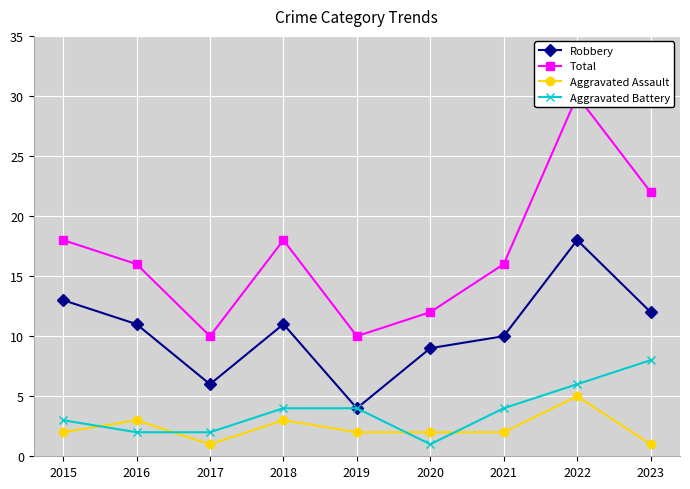

Is it true that Total equals 3 at 2019?

False